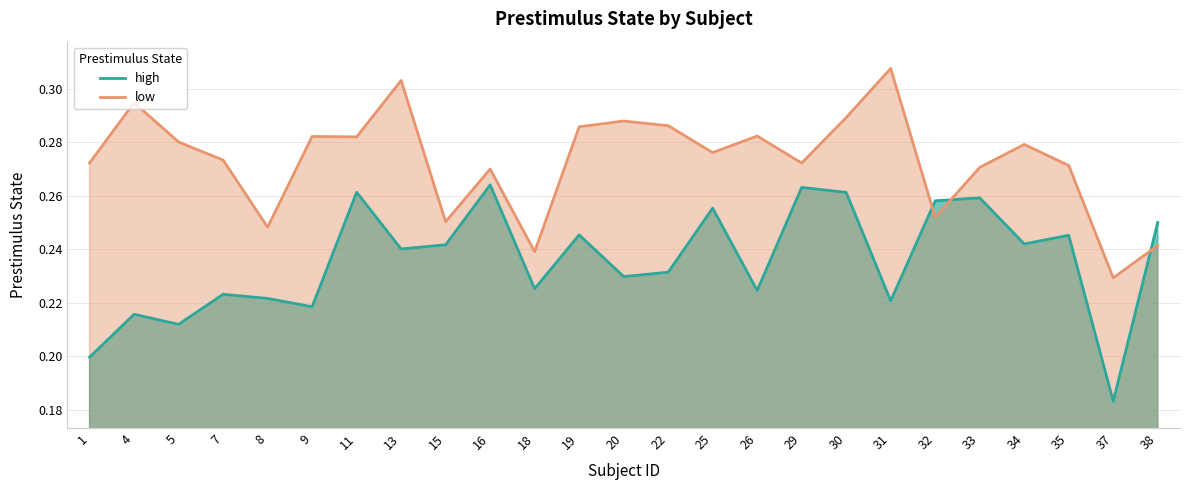

How many times do low and high cross each other?

3